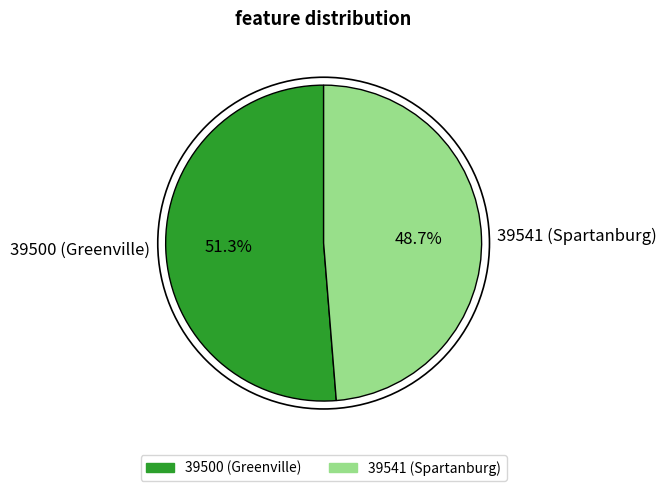

Between 39541 (Spartanburg) and 39500 (Greenville), which is larger?

39500 (Greenville)